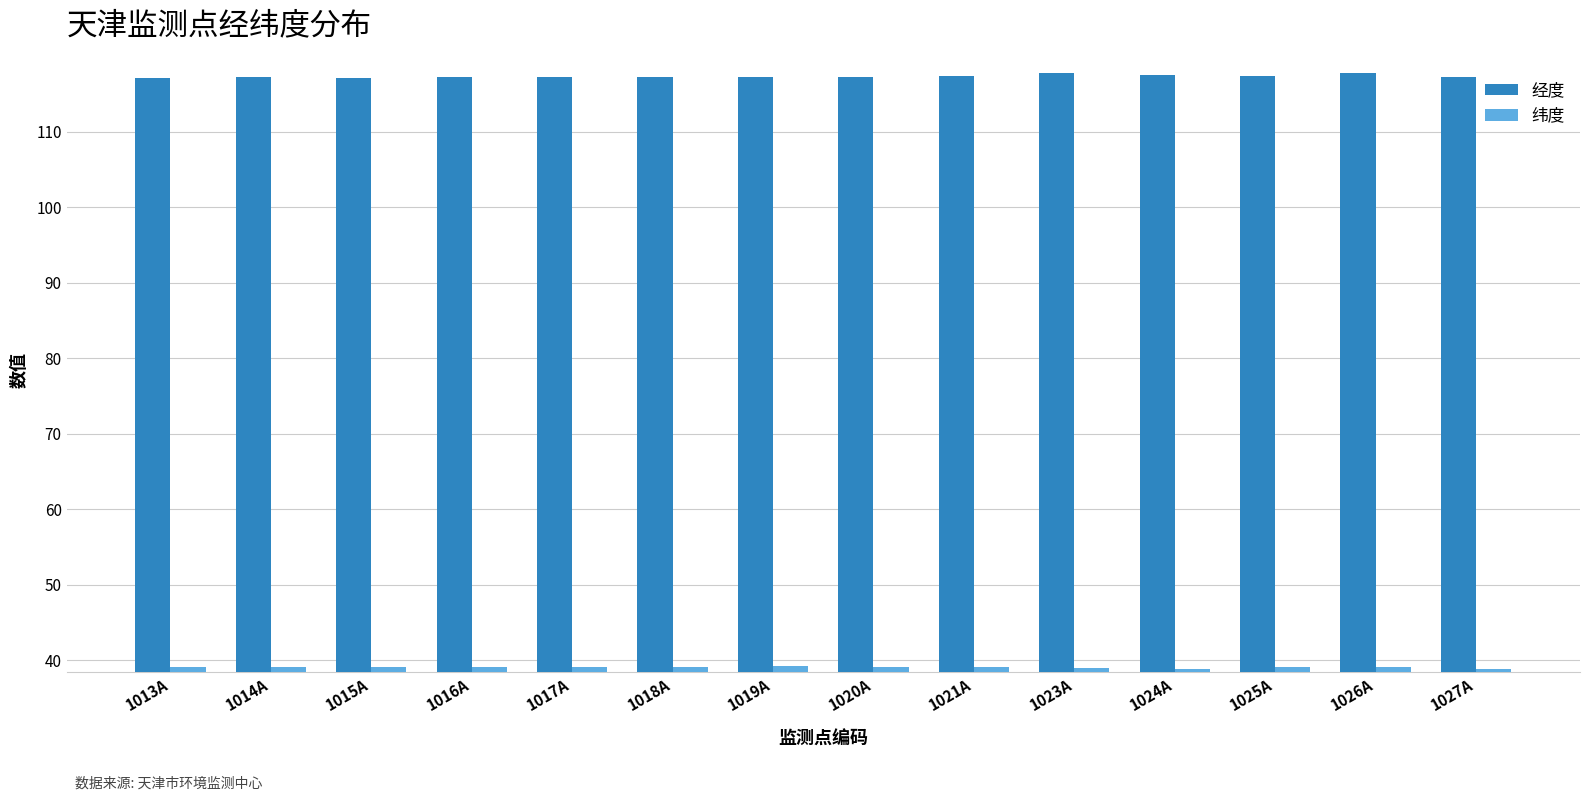

What is the minimum value shown in the chart?

38.8